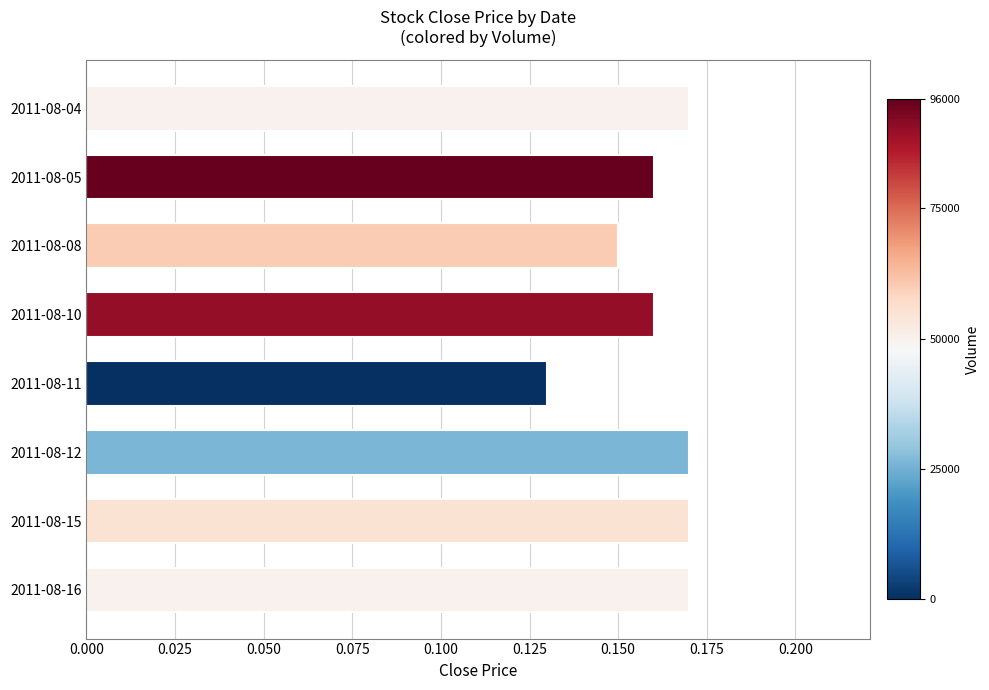

Are the bars horizontal?

Yes